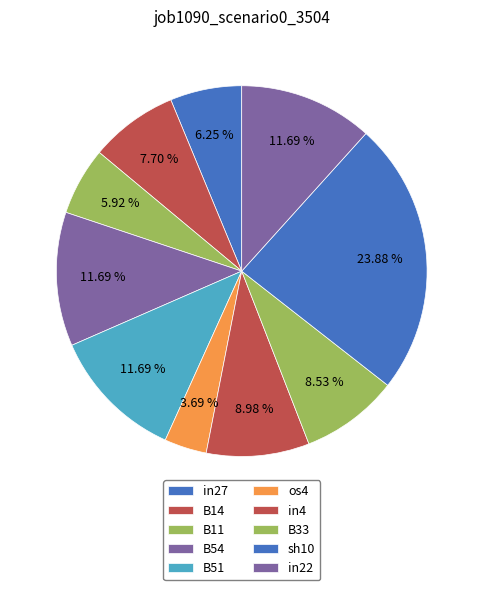

To the nearest percent, what is the difference between the B11 and B51 slice percentages?

6%